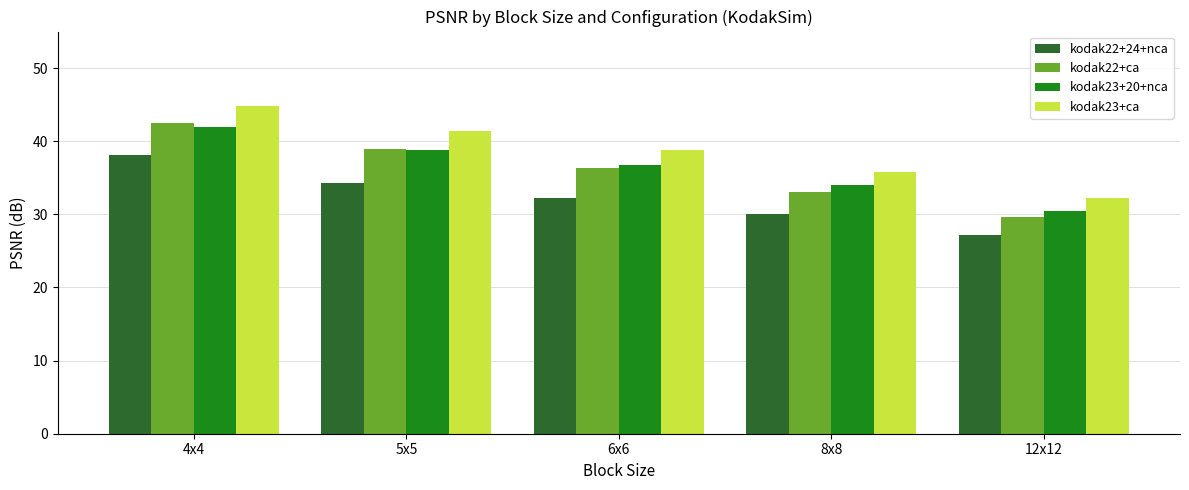

What is the smallest value displayed?

27.1